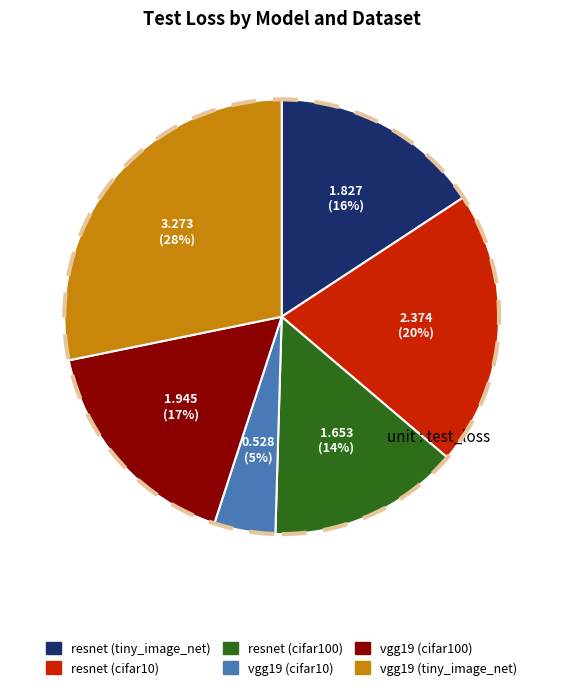

Which slice is the smallest?

vgg19 (cifar10)